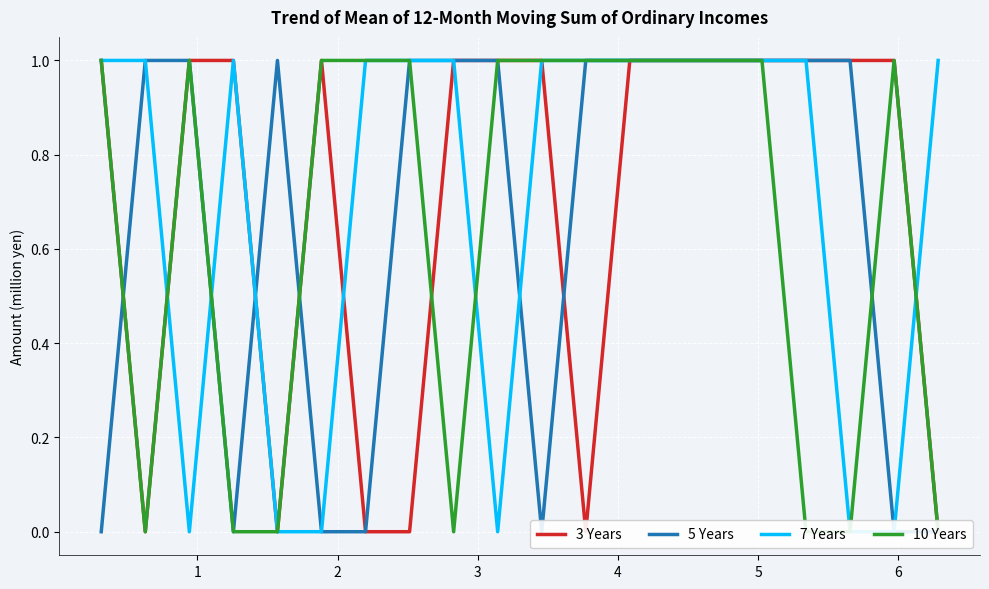

How many times do 10 Years and 5 Years cross each other?

3